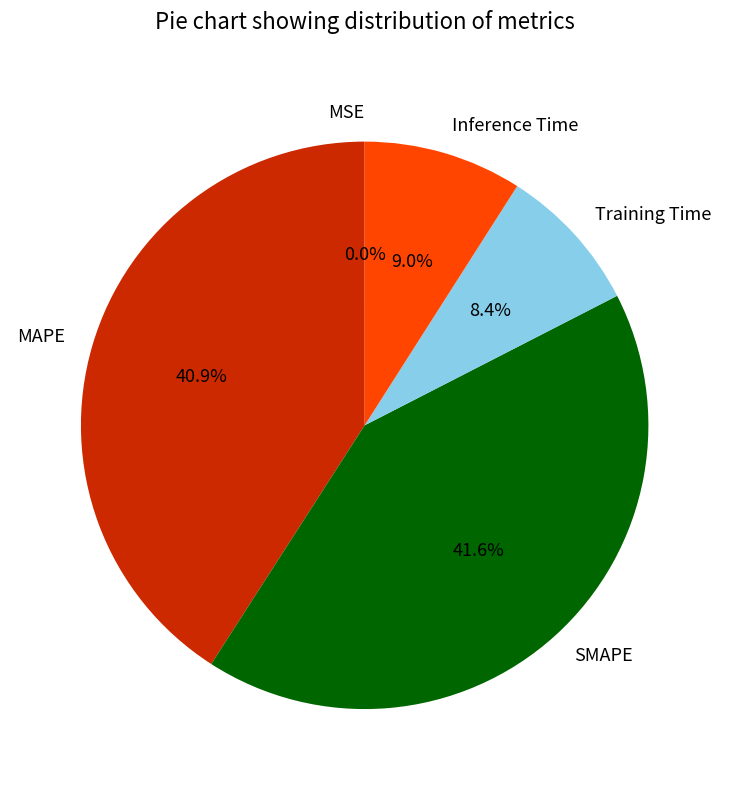

What percentage is NOT represented by MAPE?

59.1%